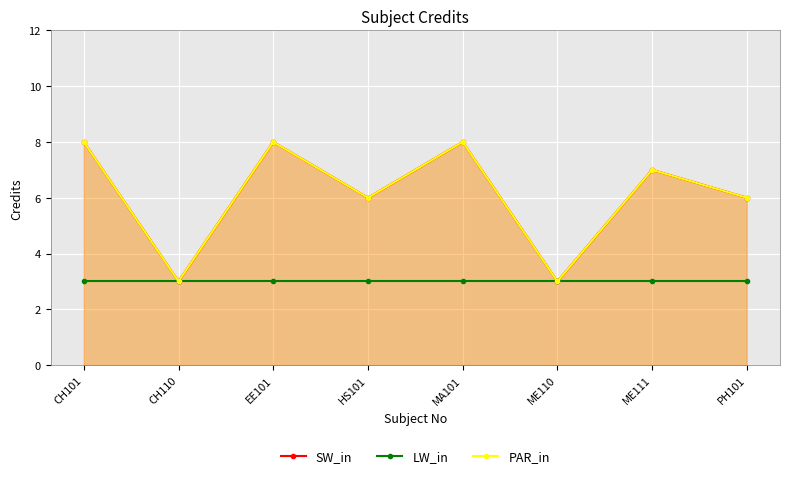

Which series changed the most between HS101 and MA101?

SW_in